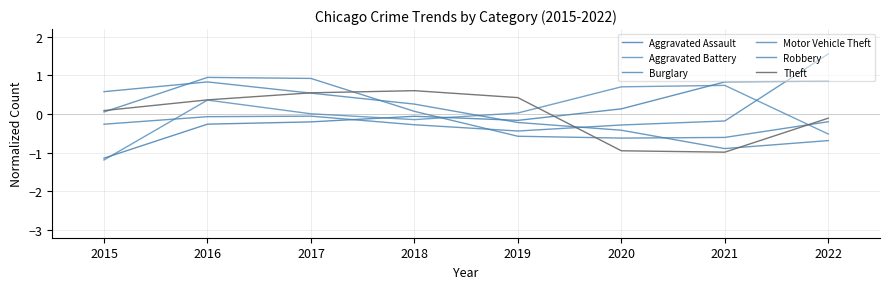

Does the chart display data point markers on the line(s)?

No